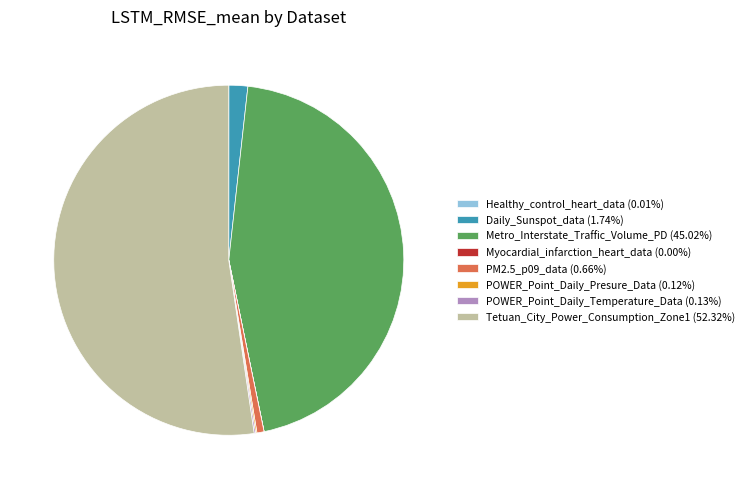

Does Tetuan_City_Power_Consumption_Zone1 (52.32%) account for over 50% of the chart?

Yes